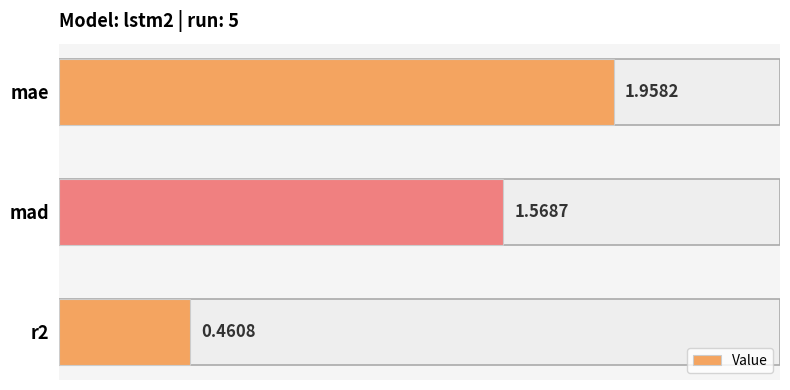

Rank the categories by value from highest to lowest.

mae, mad, r2